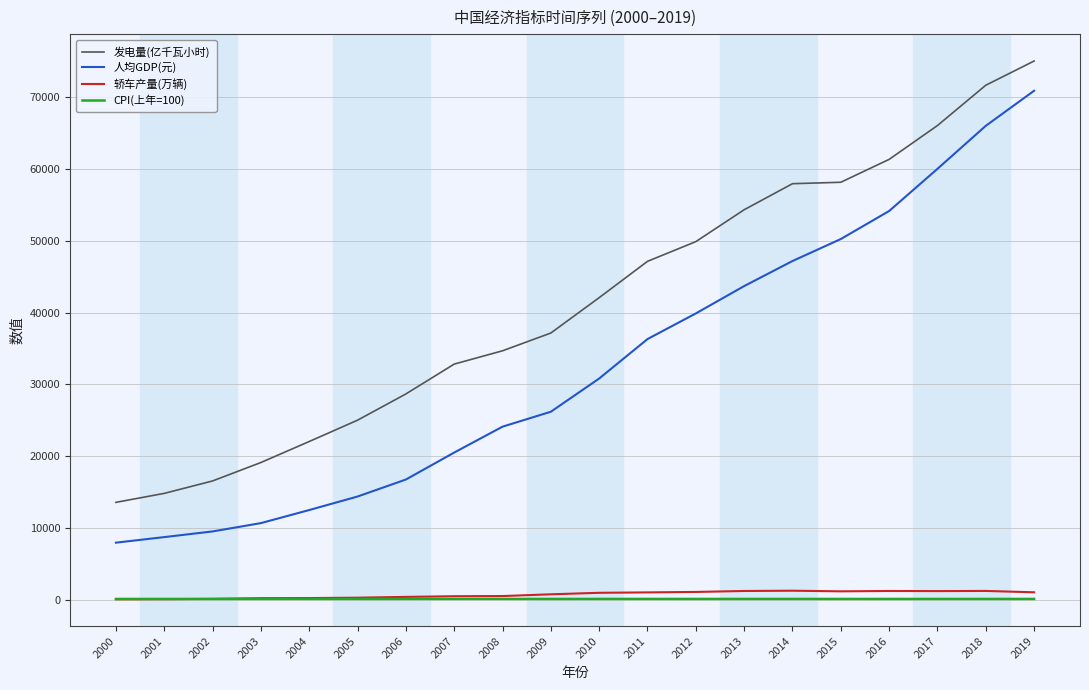

In 轿车产量(万辆), how many points are higher than both neighbors (excluding endpoints)?

3